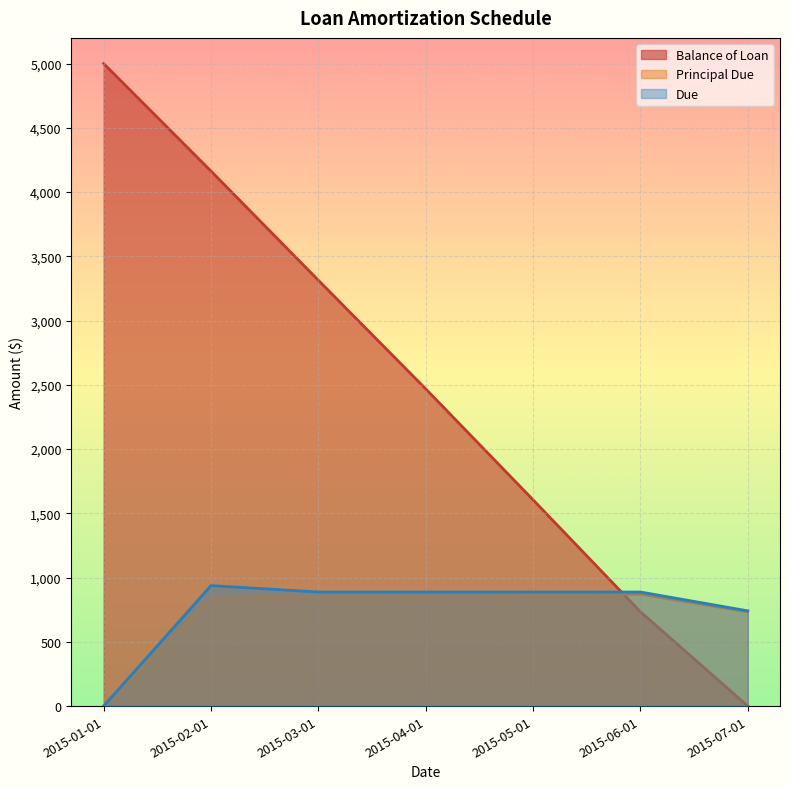

Which category has the highest value in the Due series?

2015-02-01